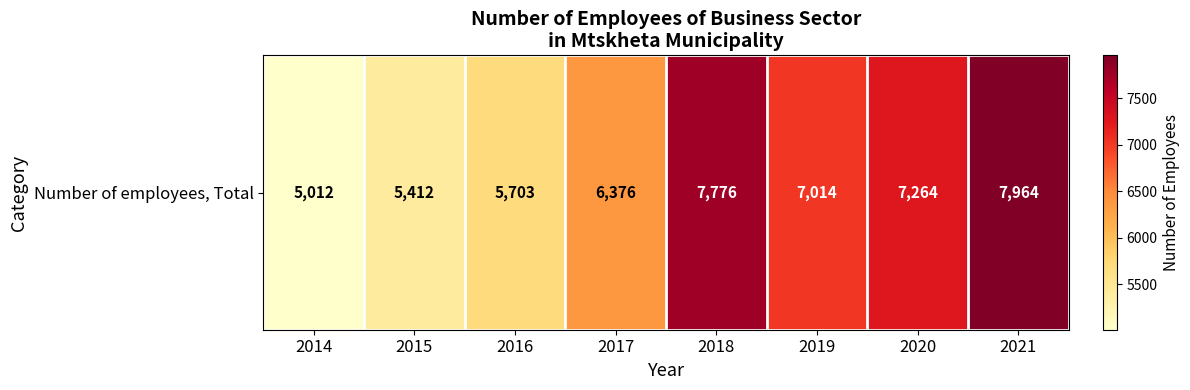

Is it true that the value at 2014 is 5012?

True